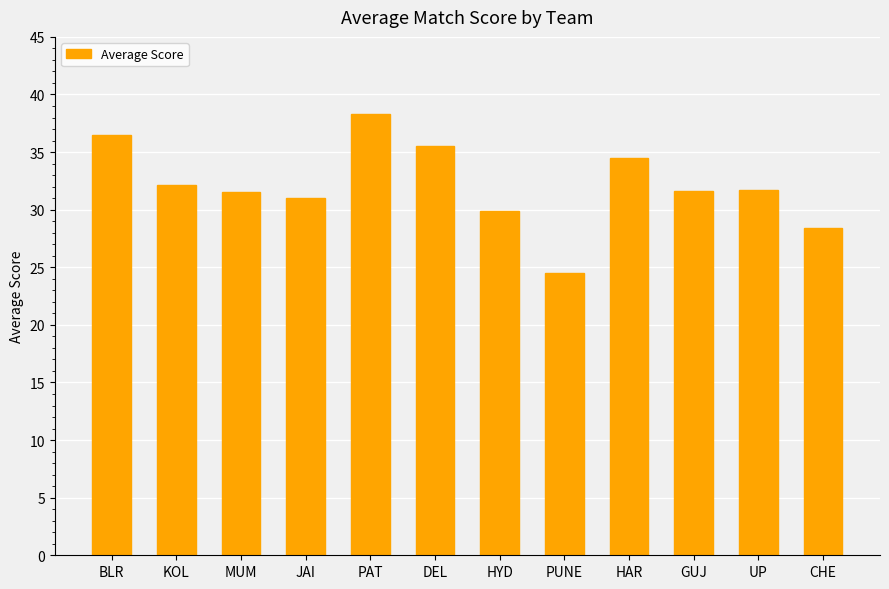

Is it true that the value at BLR is 36.5?

True